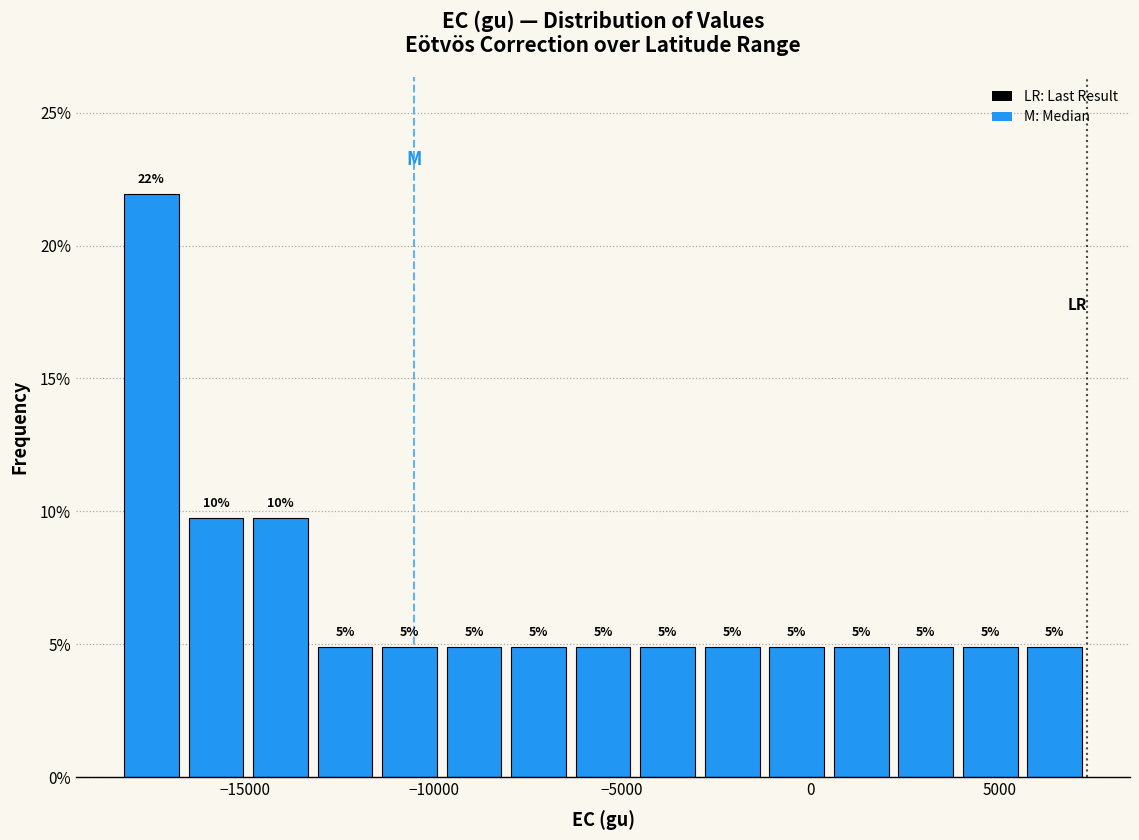

Around what value on the x-axis is the tallest bar? Give the approximate position of its centre, as read against the axis.

-17500